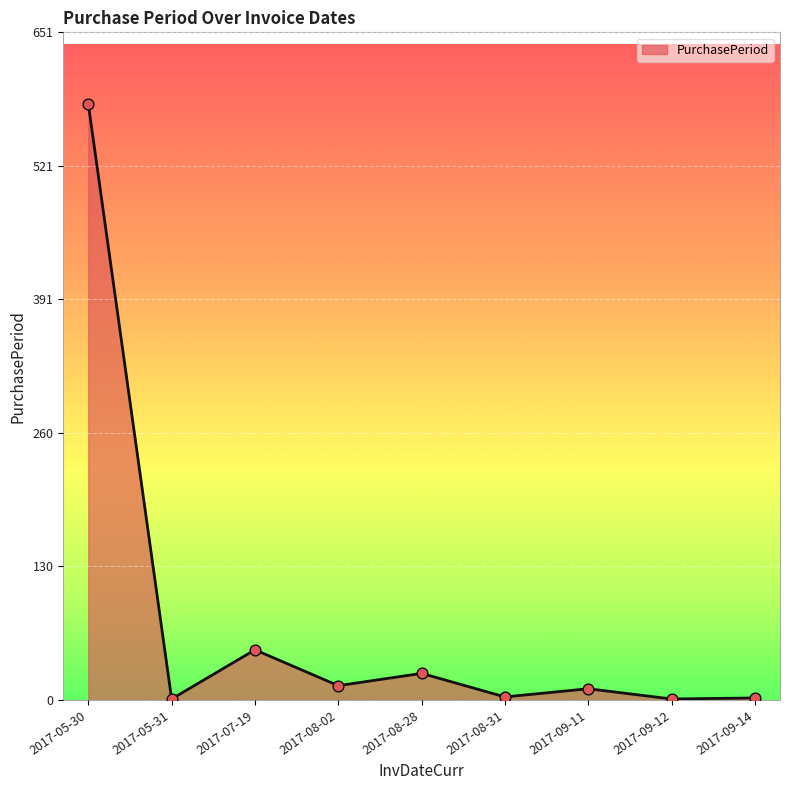

Which has a higher value, 2017-08-28 or 2017-05-30?

2017-05-30